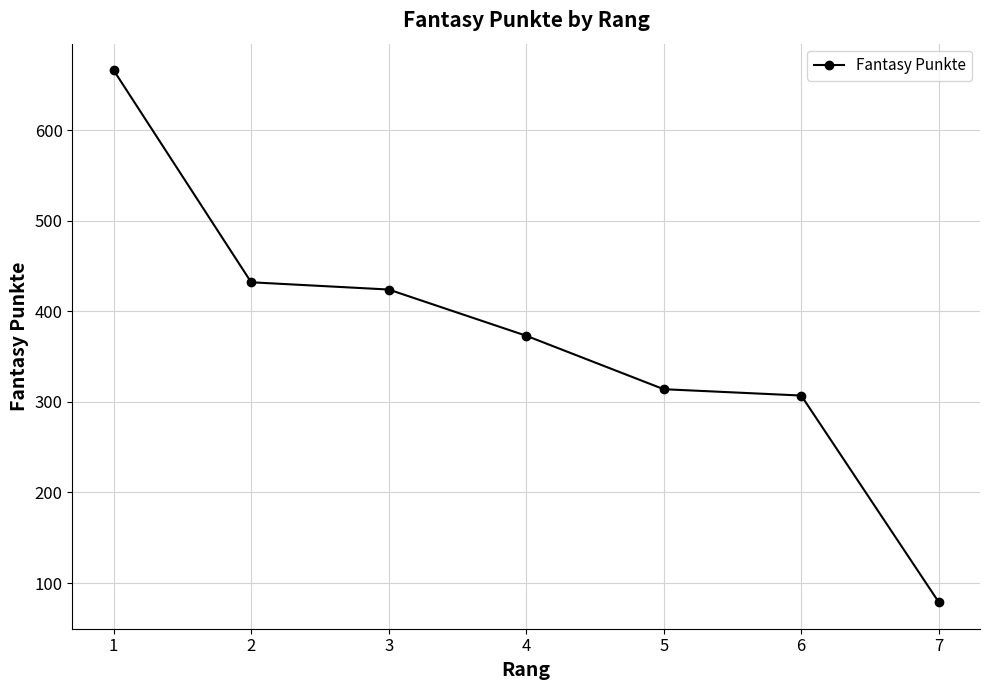

Between 7 and 6, which is larger?

6